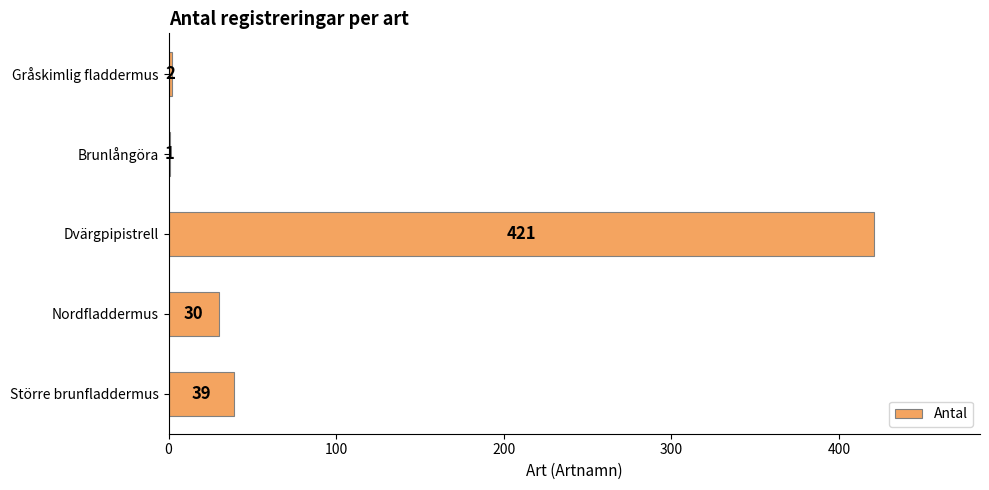

Reading bottom to top, list all the values displayed in this chart.

Större brunfladdermus=39	Nordfladdermus=30	Dvärgpipistrell=421	Brunlångöra=1	Gråskimlig fladdermus=2